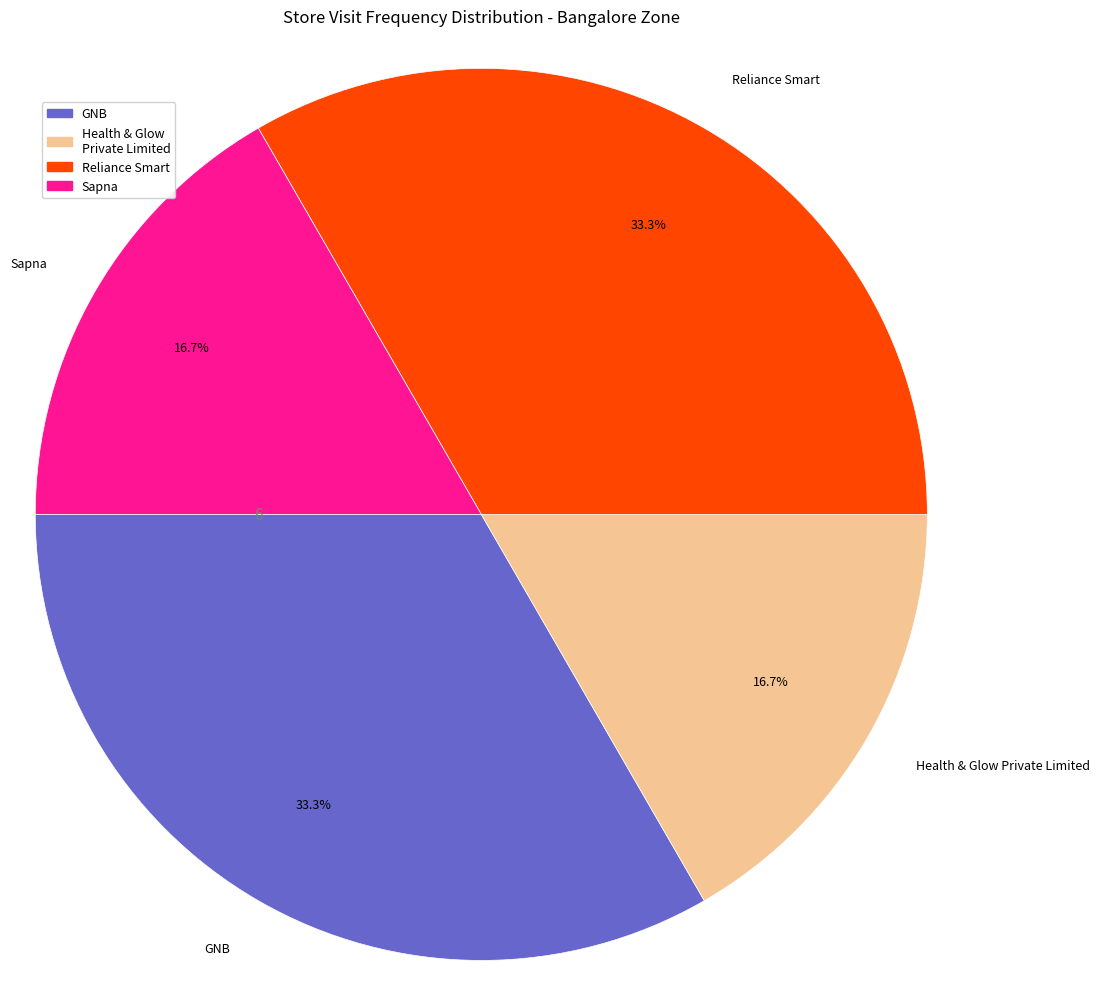

Does any single category account for the majority?

No